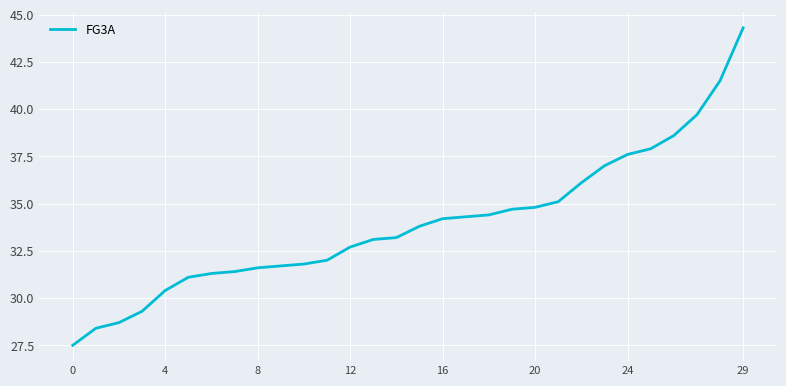

Count the number of values greater than 33.

17